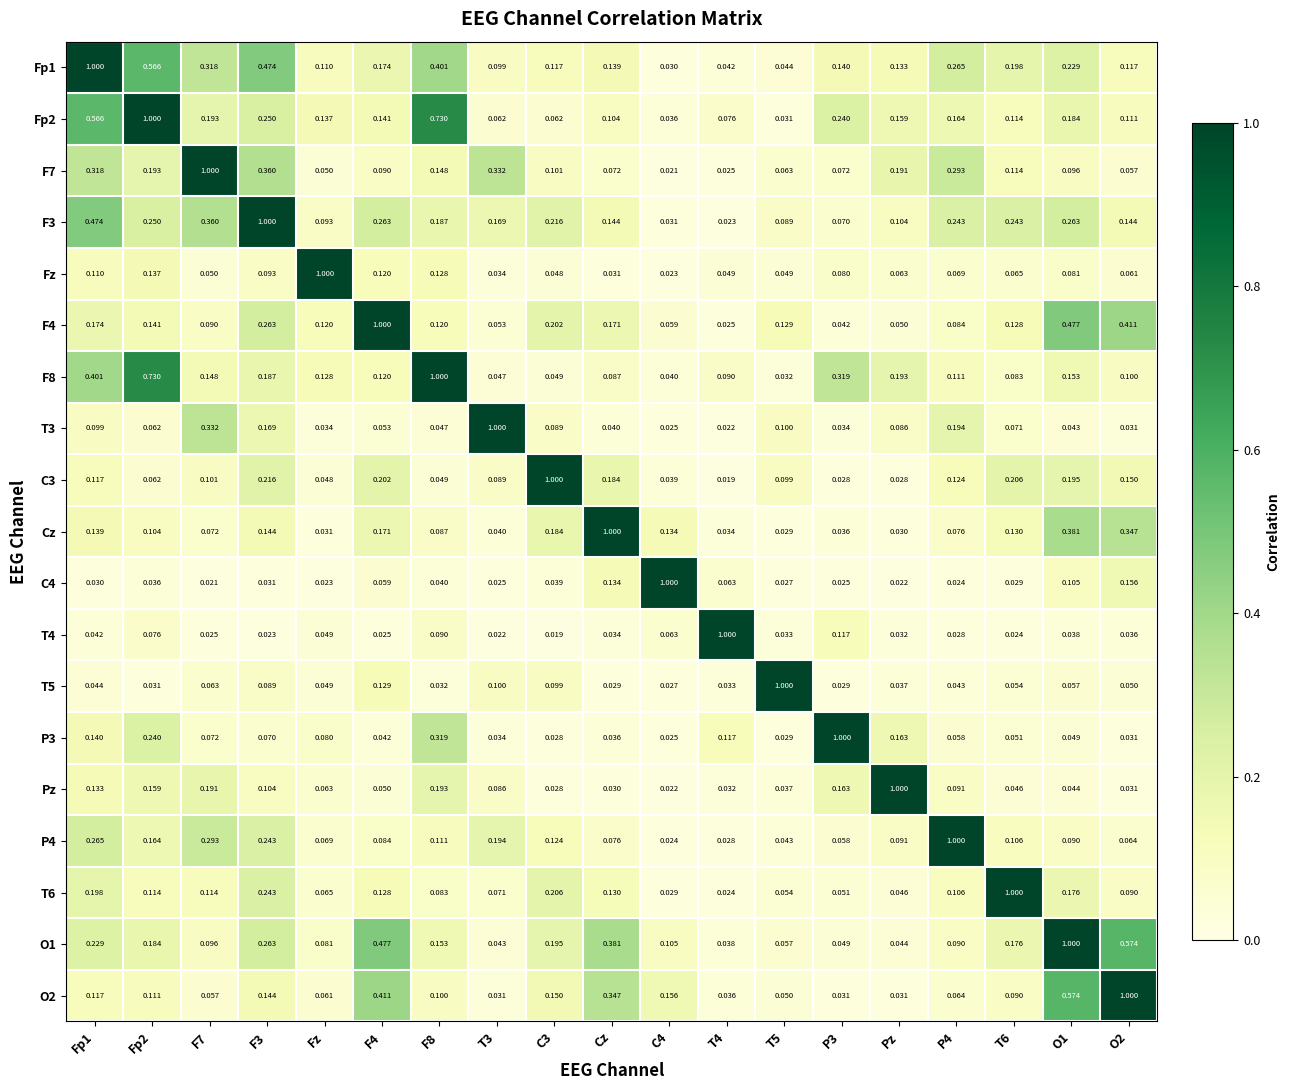

At how many categories does at least one series exceed 0?

19